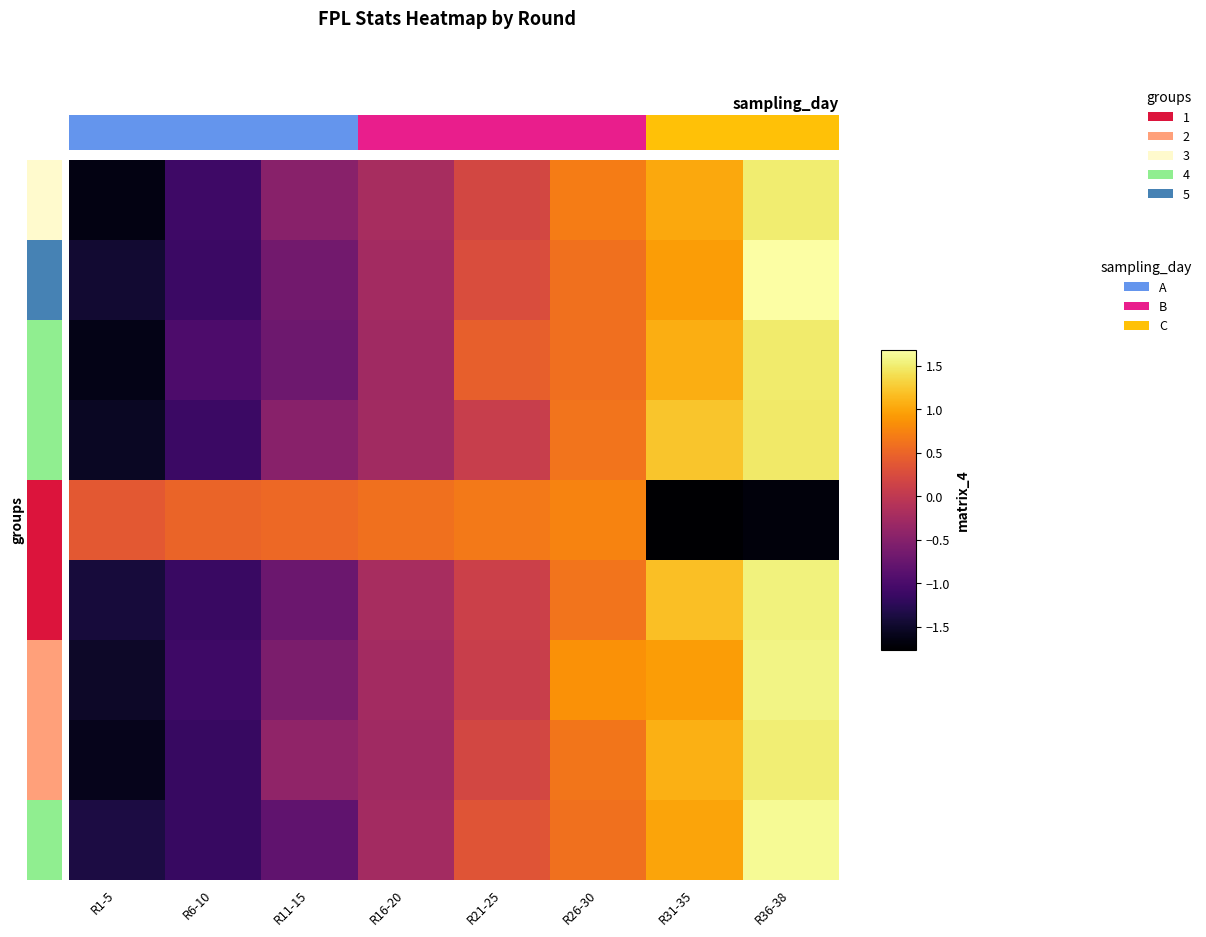

What is the difference between the highest and lowest values at R31-35?

3.0